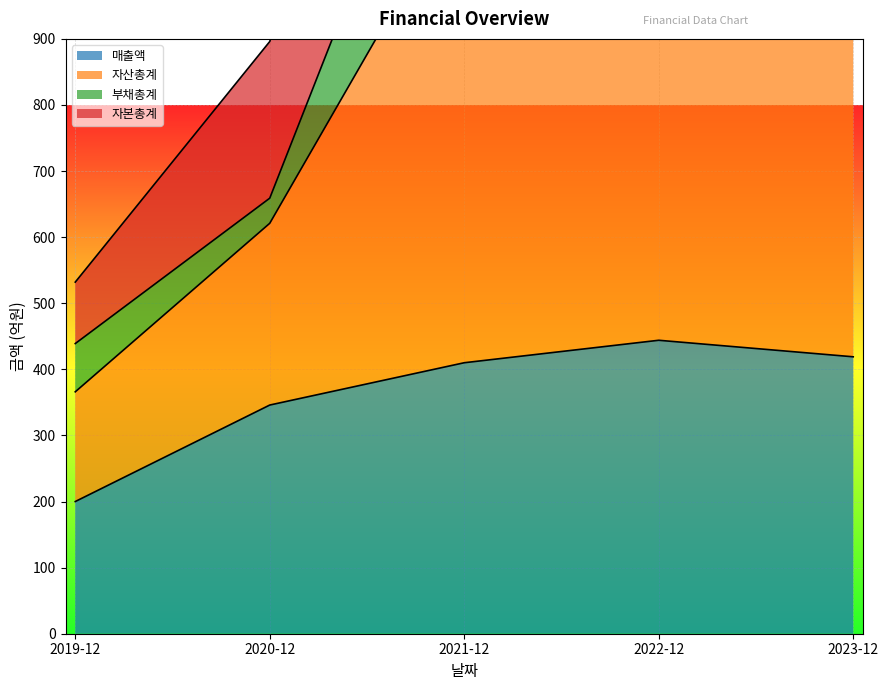

Where is the first local maximum for 자산총계?

2022-12